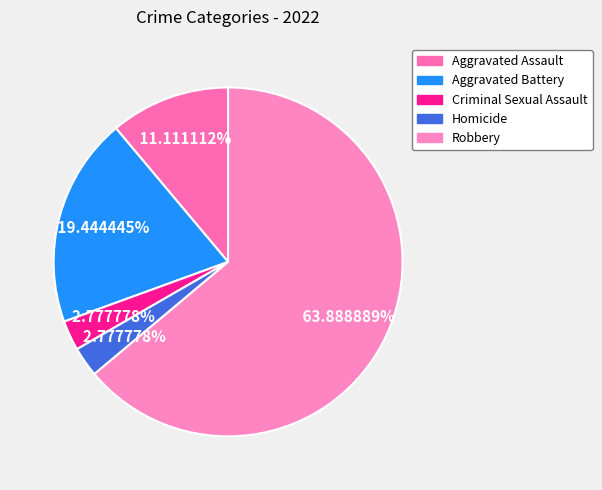

Rank the categories by value from highest to lowest.

Robbery, Aggravated Battery, Aggravated Assault, Criminal Sexual Assault, Homicide